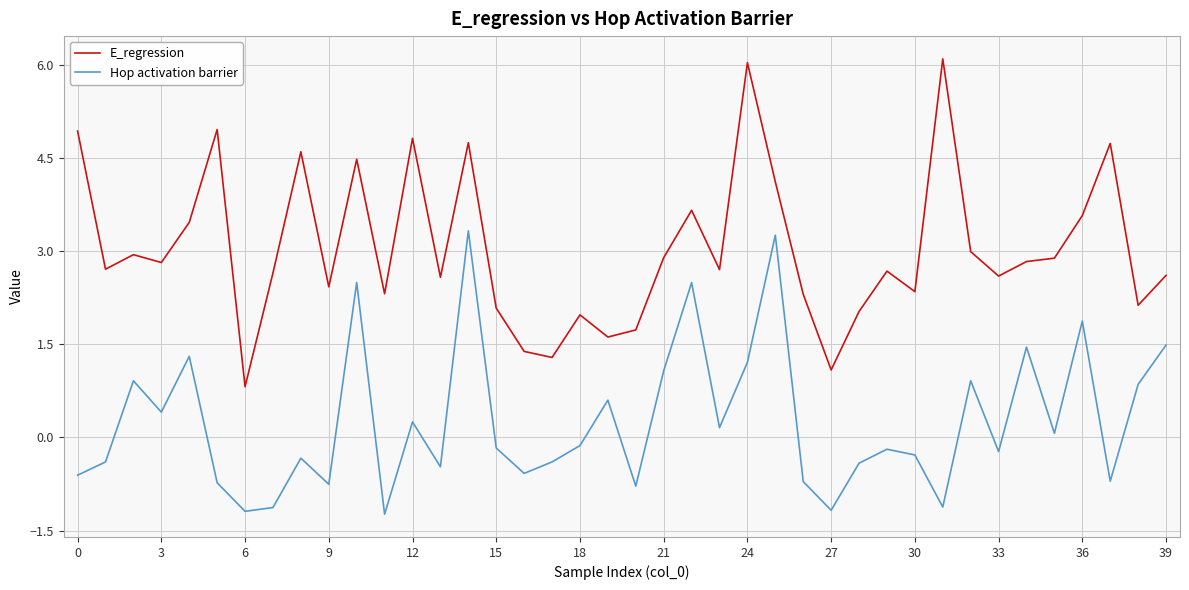

True or false: Hop activation barrier and E_regression intersect in this chart.

False